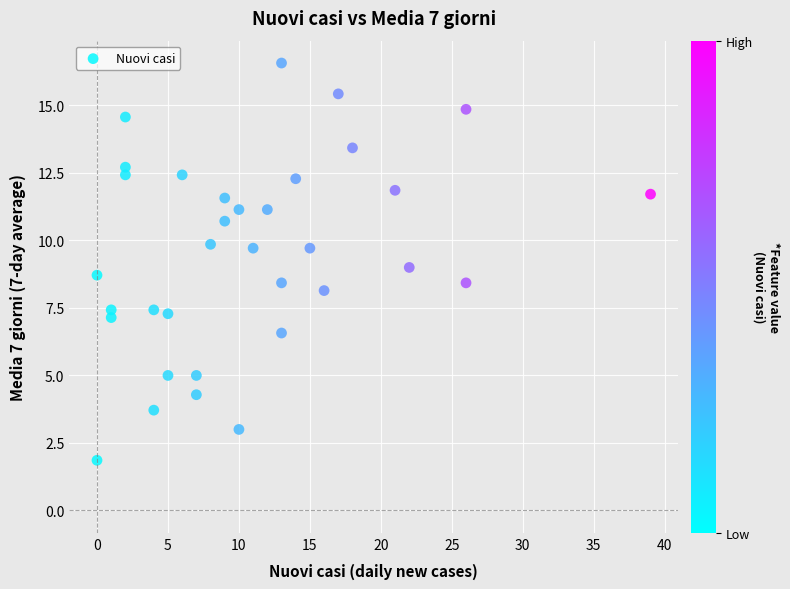

What is the range of X values (max minus min)?

39.0